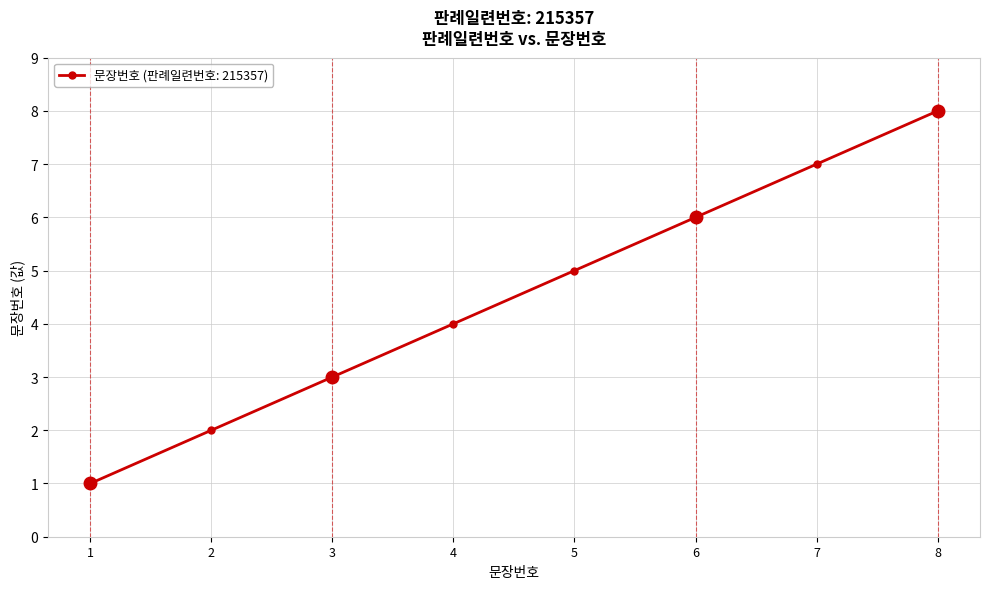

Count the values in the range 3 to 7.

5